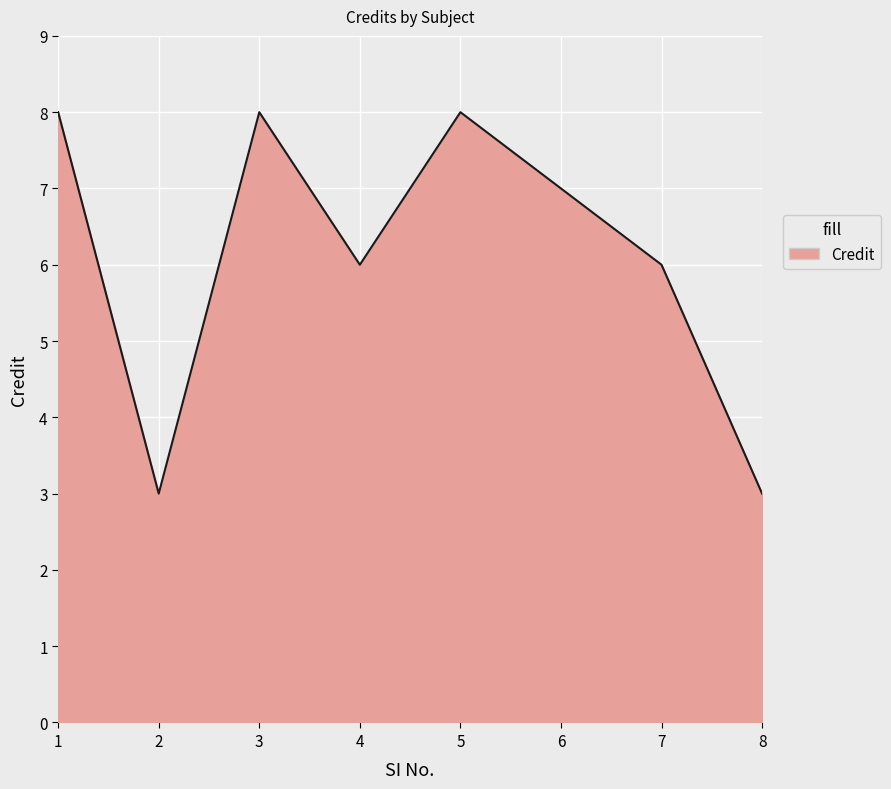

Is it true that the value at 6 is 11?

False